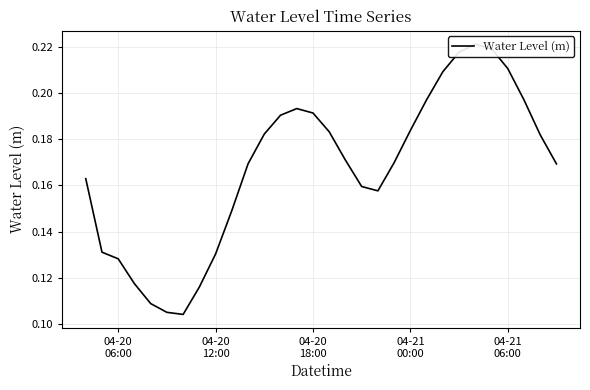

How many lines are shown in the chart?

1